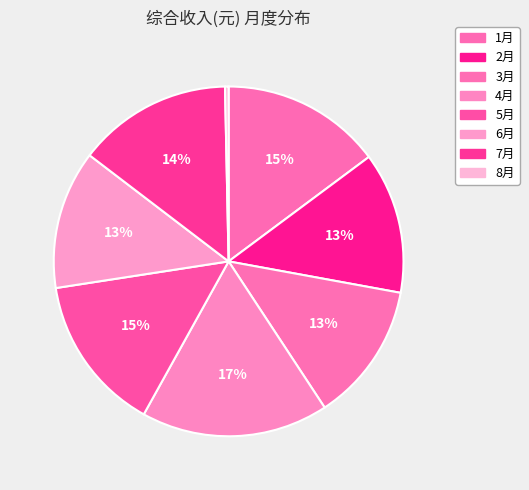

Which category has the smallest portion of the pie?

8月